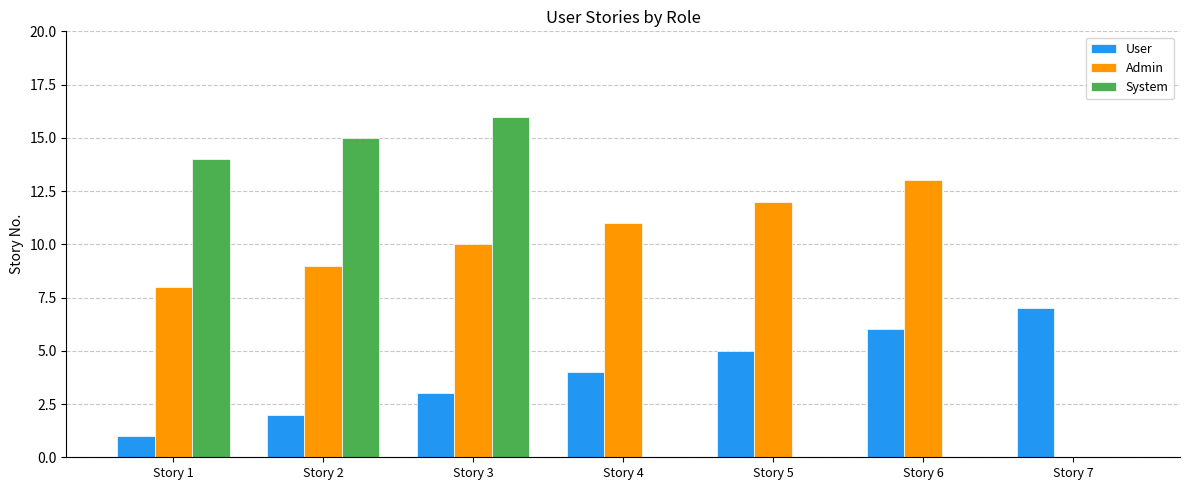

How many categories are shown in the chart?

7